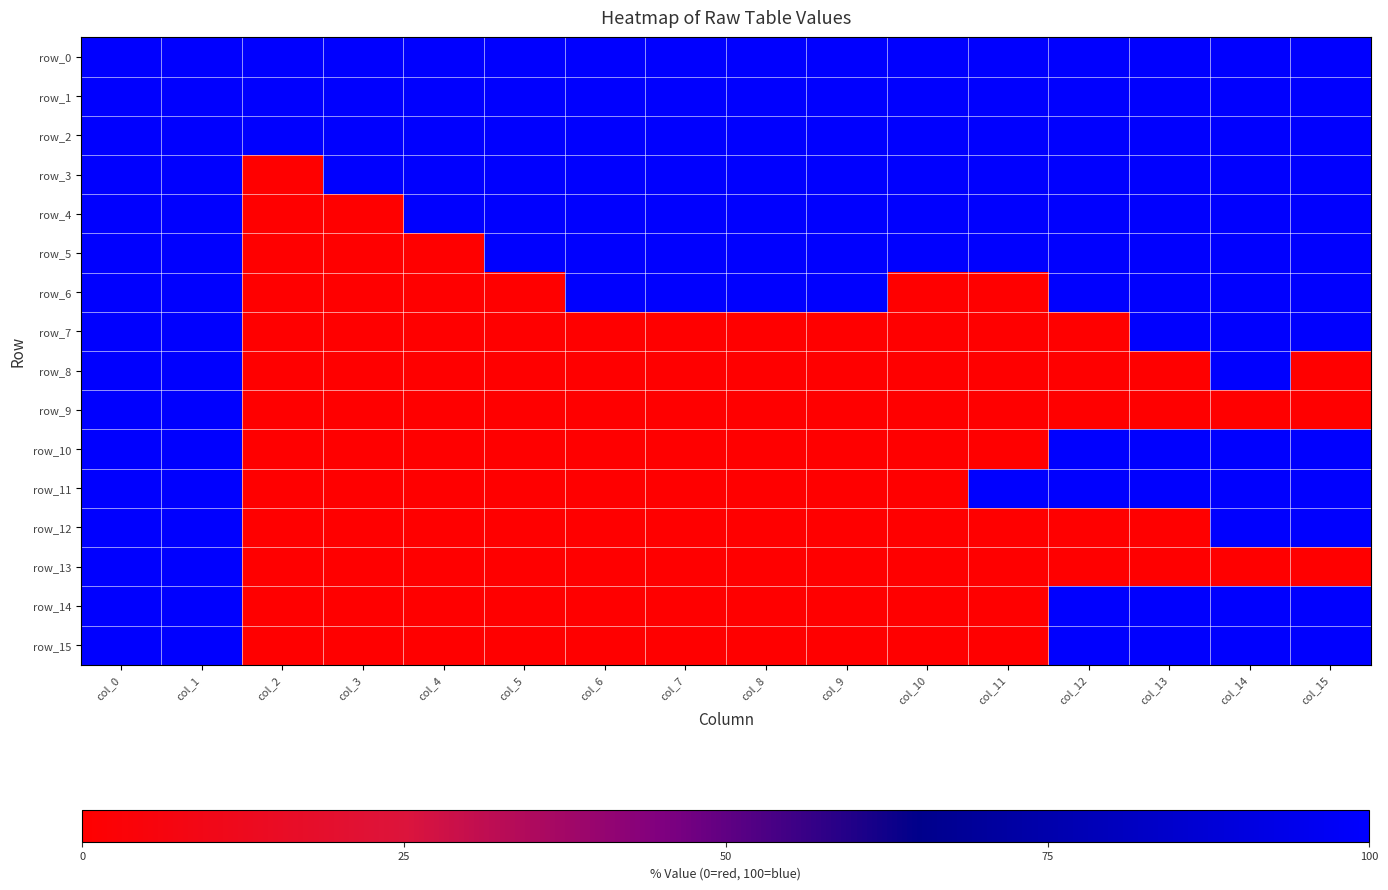

Rank the series by their maximum value, from highest to lowest.

row_0, row_1, row_2, row_3, row_4, row_5, row_6, row_7, row_8, row_9, row_10, row_11, row_12, row_13, row_14, row_15